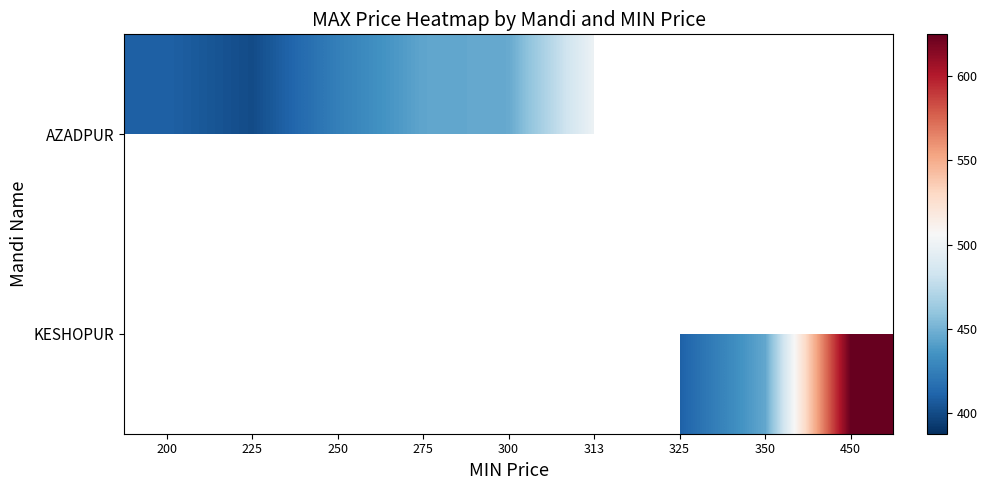

Count the number of categories in the chart.

9